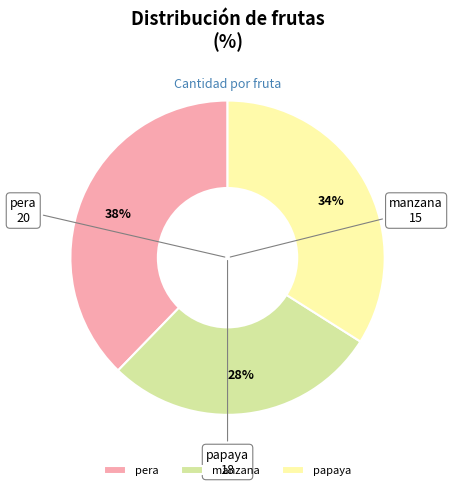

Do pera and papaya together represent more than half of the pie?

Yes